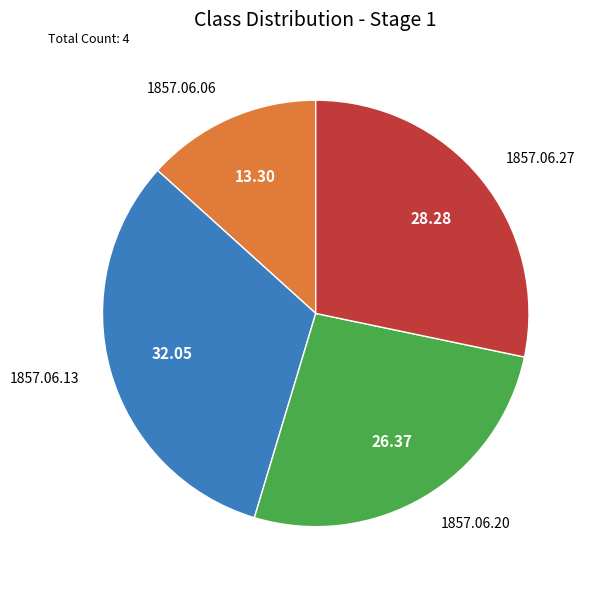

Combined, do 1857.06.27 and 1857.06.06 account for over 50%?

No